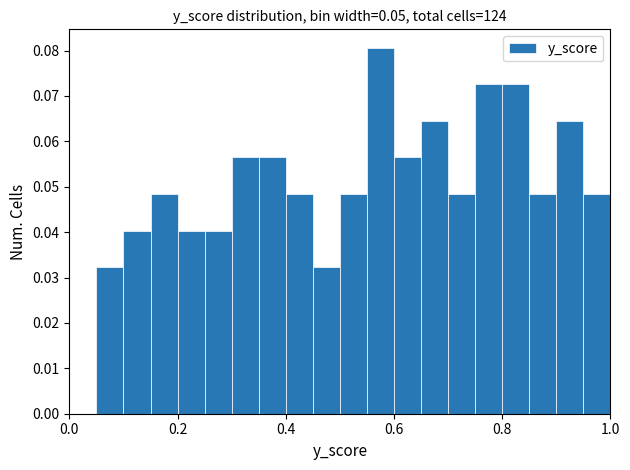

Around what value on the x-axis is the tallest bar? Give the approximate position of its centre, as read against the axis.

0.58